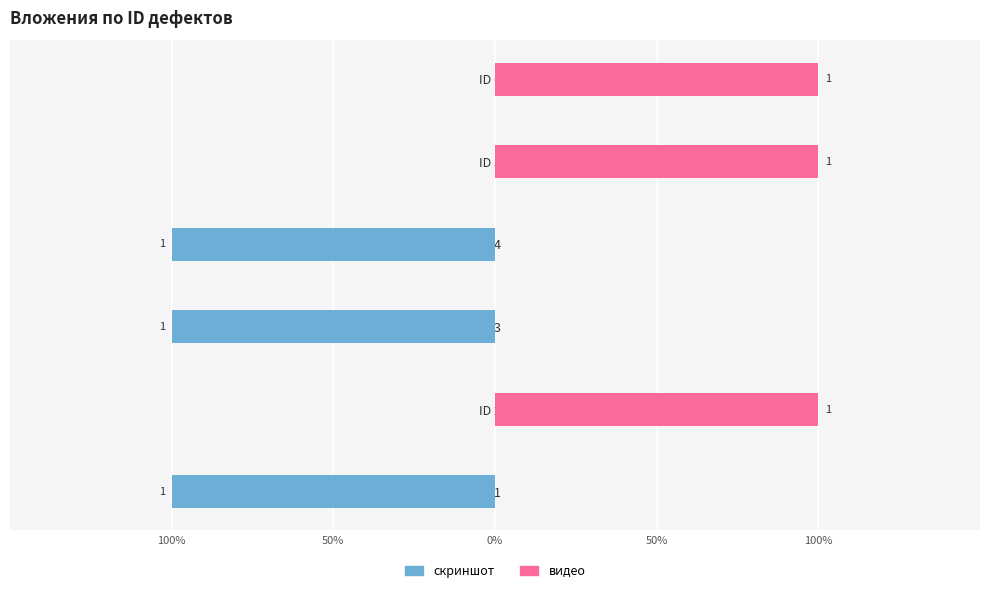

What is the smallest value displayed?

-1